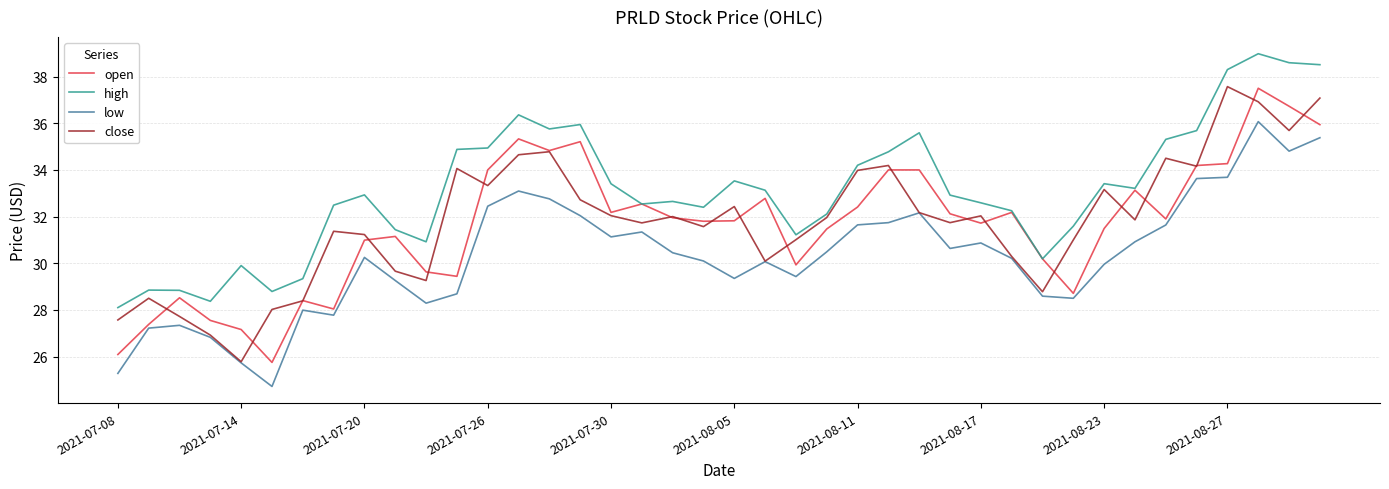

Does the chart have visible grid lines?

Yes